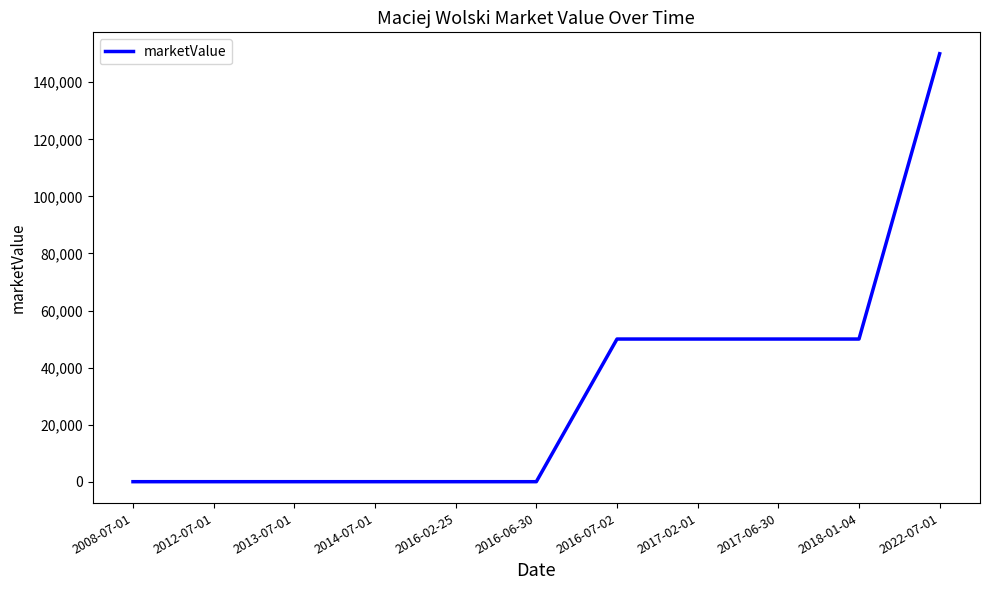

Between 2016-06-30 and 2022-07-01, which is larger?

2022-07-01